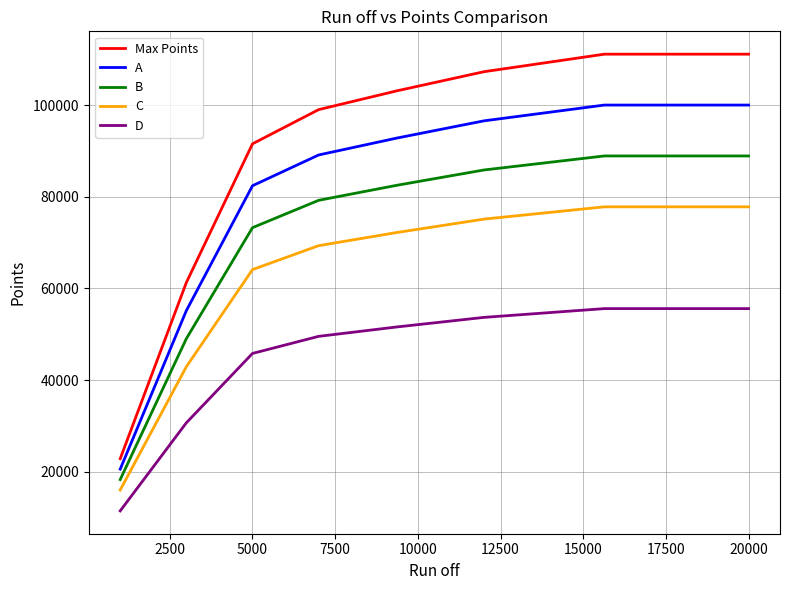

What are all the series names shown in the legend?

Max Points, A, B, C, D